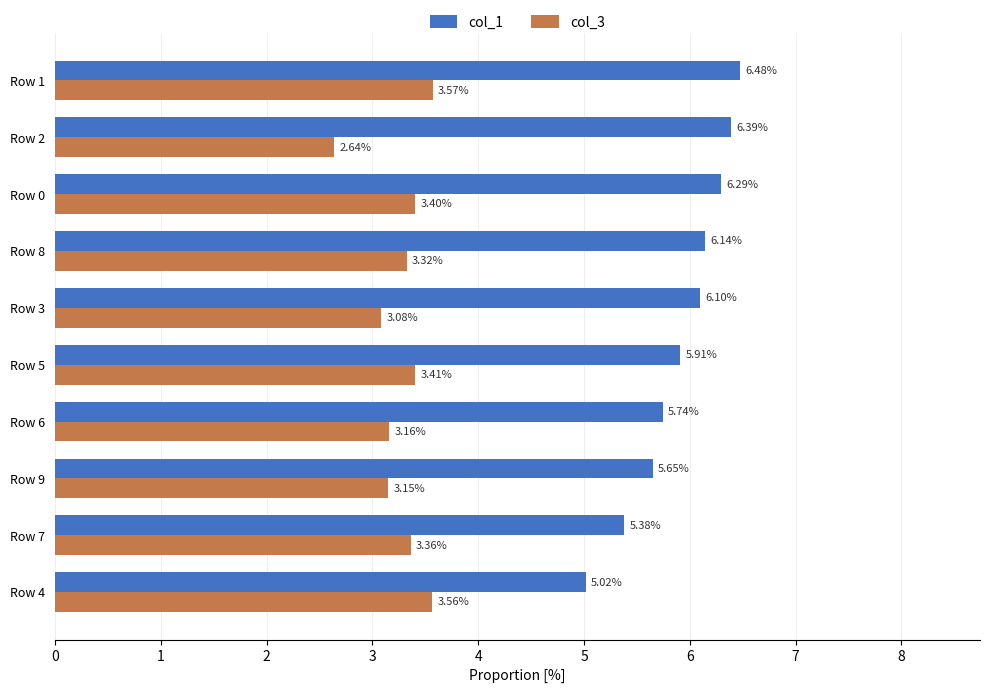

Rank the categories by col_1 value from highest to lowest.

Row 1, Row 2, Row 0, Row 8, Row 3, Row 5, Row 6, Row 9, Row 7, Row 4